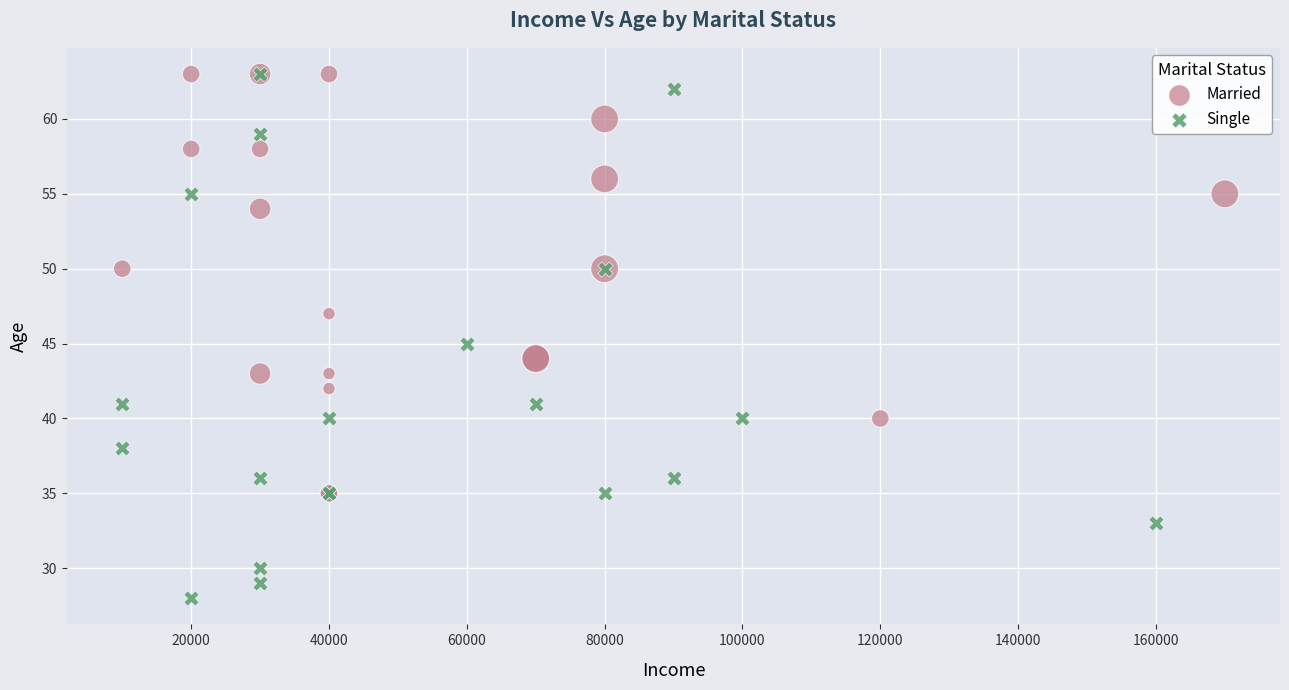

Which series contains the lowest Y value?

Single